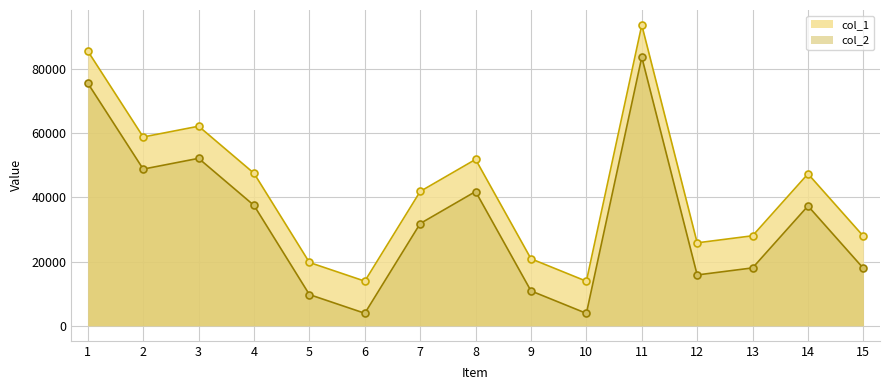

What is the sum of the col_2 values at 10 and 2?

52633